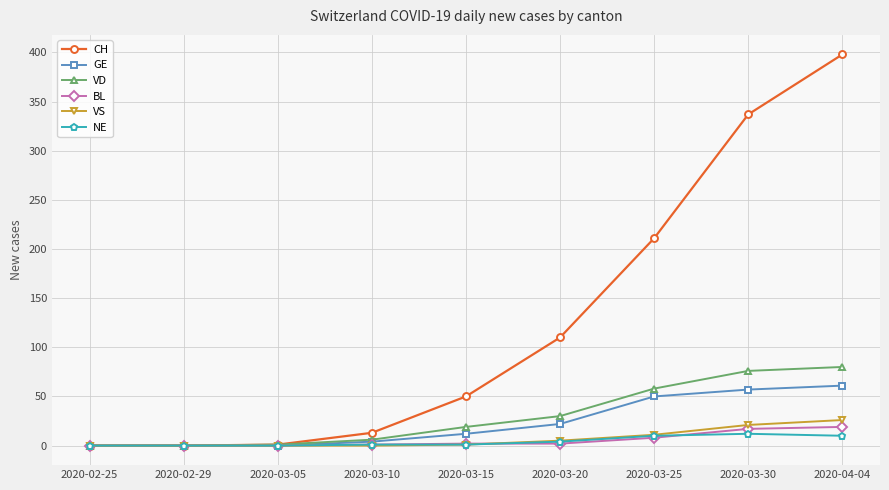

At which label does GE reach its peak?

2020-04-04